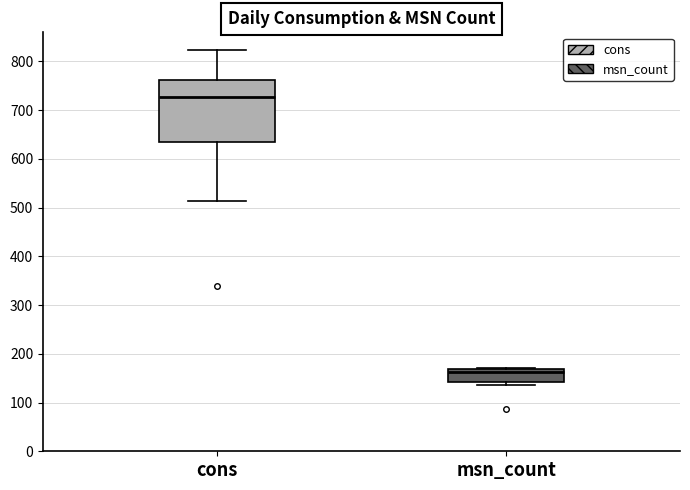

Reading left to right, read every box against the y-axis: the position of its median line, the range the box covers, and the ends of its whiskers. The values are not printed on the chart, so give them approximately, as read against the axis.

cons: median 730, box 640 to 760, whiskers 510 to 820
msn_count: median 160, box 140 to 170, whiskers 140 (just below the box's lower edge) to 170